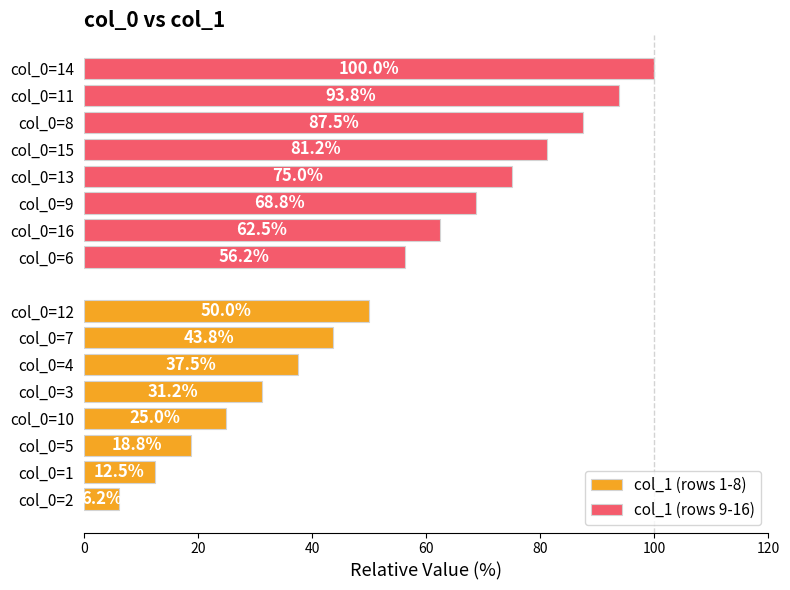

Rank the series at 80 from highest to lowest value.

col_1 (rows 9-16), col_1 (rows 1-8)